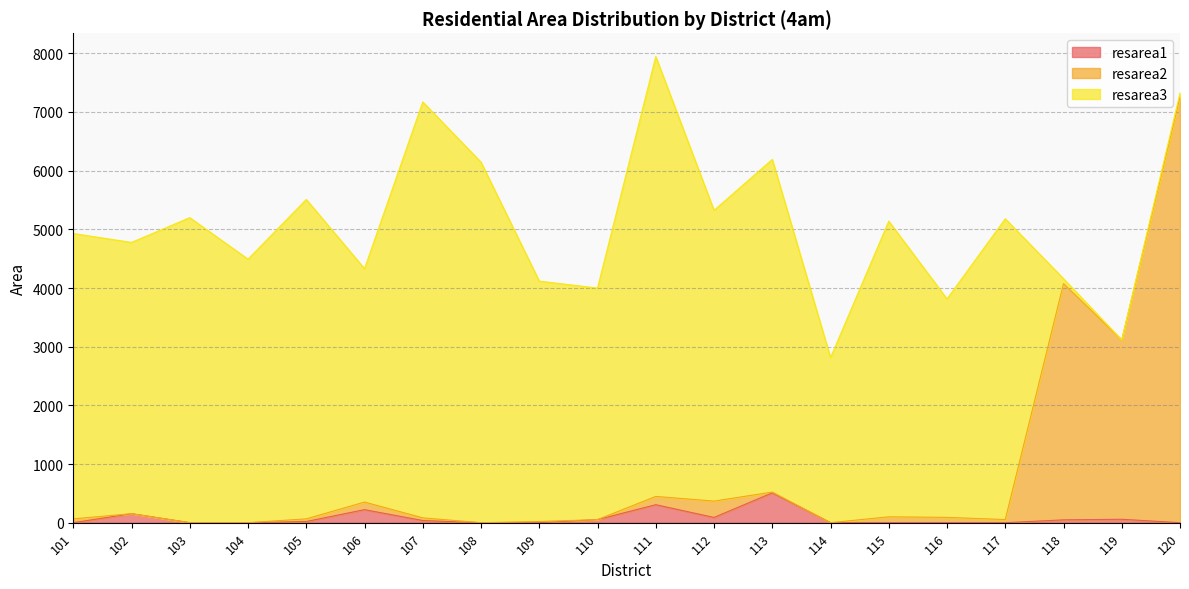

Reading left to right, transcribe all the data shown in this chart.

resarea1: 101=0.0	102=153.2	103=0.0	104=0.0	105=19.7	106=222.0	107=36.4	108=0.0	109=0.0	110=52.3	111=306.6	112=89.3	113=508.3	114=0.0	115=0.0	116=0.0	117=0.0	118=48.0	119=58.1	120=0.0
resarea2: 101=65.2	102=153.2	103=0.0	104=0.0	105=65.0	106=351.4	107=82.1	108=0.0	109=19.9	110=52.3	111=447.9	112=367.6	113=521.9	114=0.0	115=99.9	116=90.4	117=53.4	118=4074.7	119=3114.6	120=7256.9